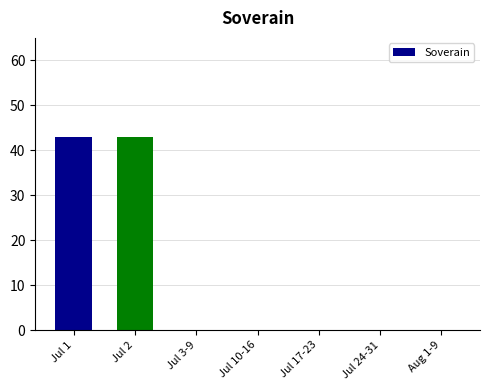

What is the average value?

12